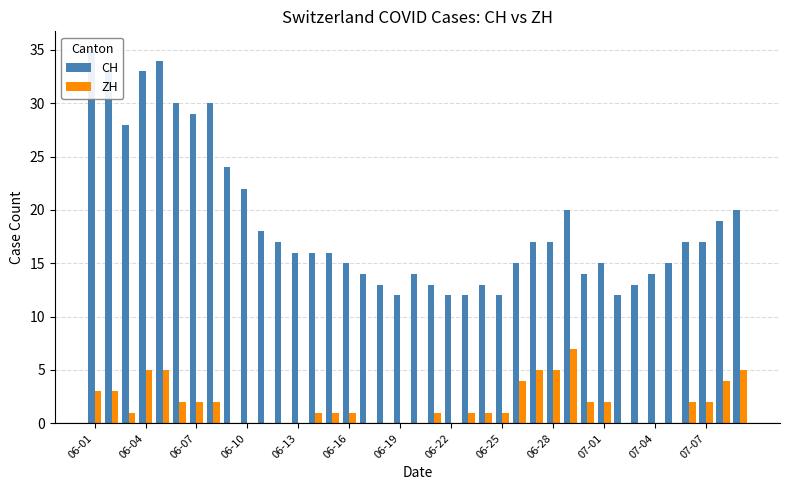

Where does the CH series first go above 16?

06-01